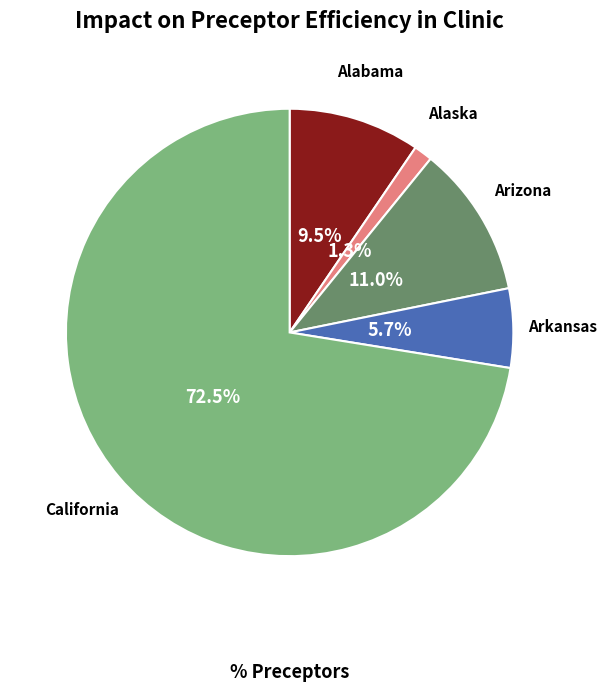

Is there a majority slice in this chart?

Yes